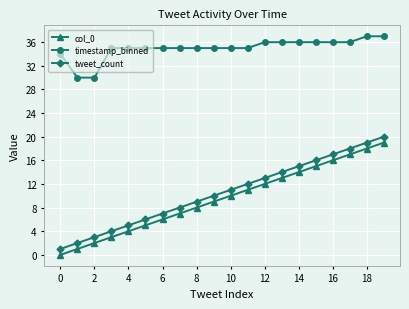

What is the difference between the maximum and second lowest values in the timestamp_binned series?

7